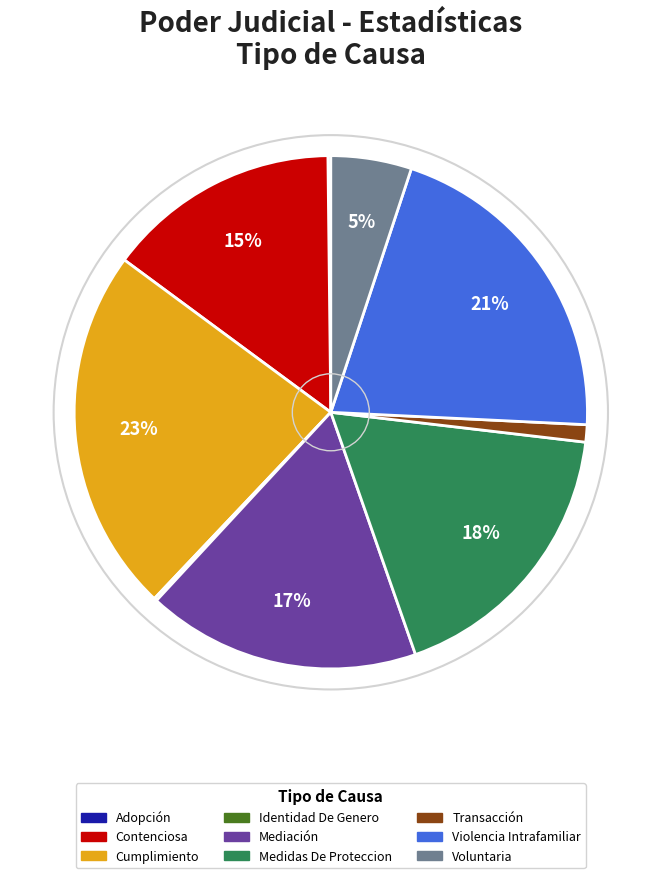

Which category has the biggest portion of the pie?

Cumplimiento